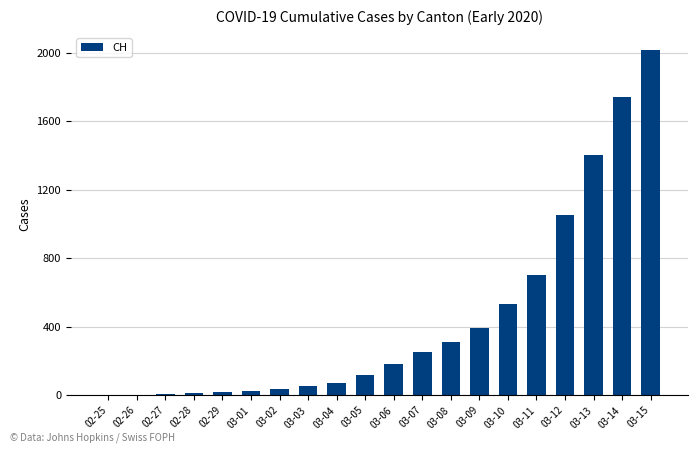

Which category has the highest value across all series?

03-15